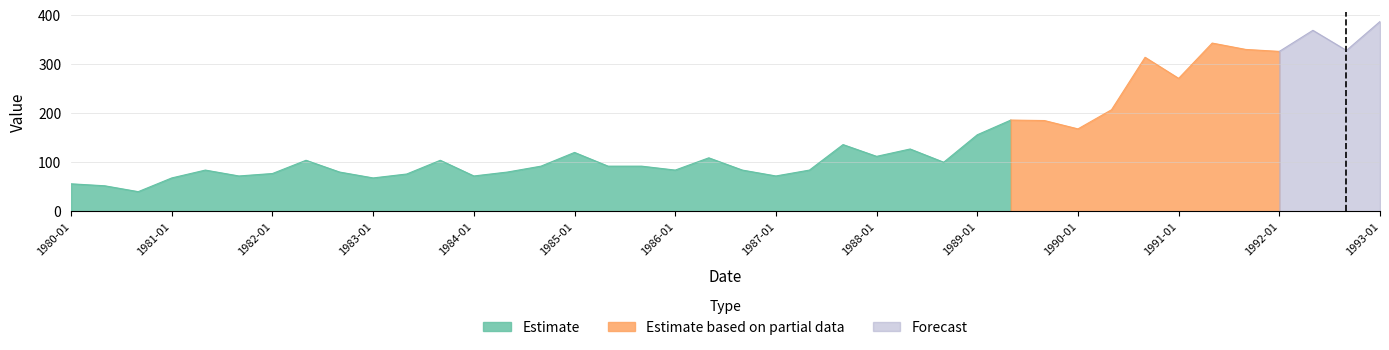

What is the label of the 9th point from the right?

1990-05